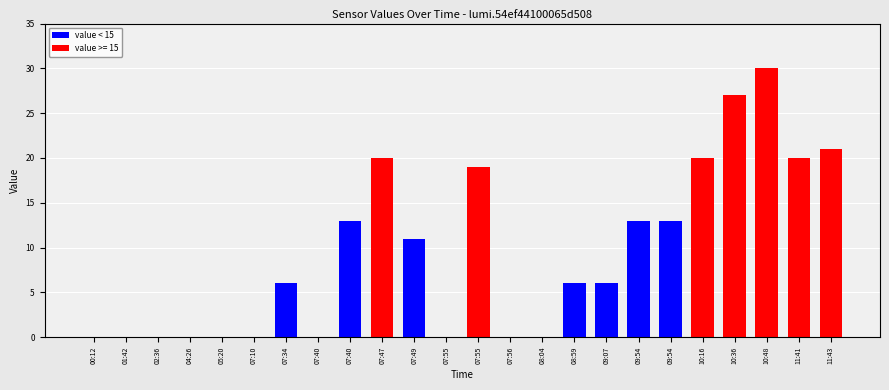

Count the number of categories in the chart.

24